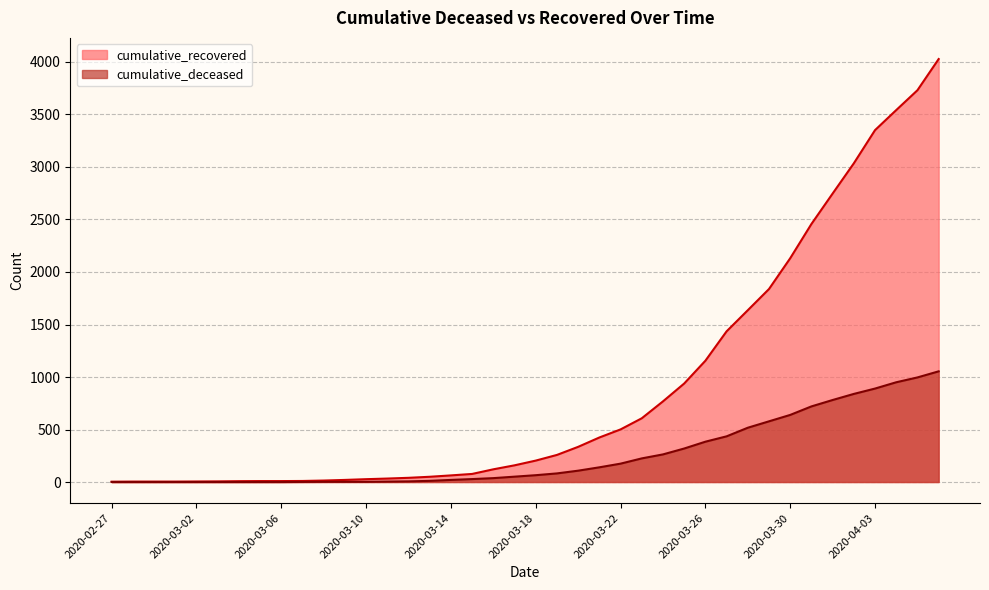

How many data points in cumulative_deceased are less than 65?

20